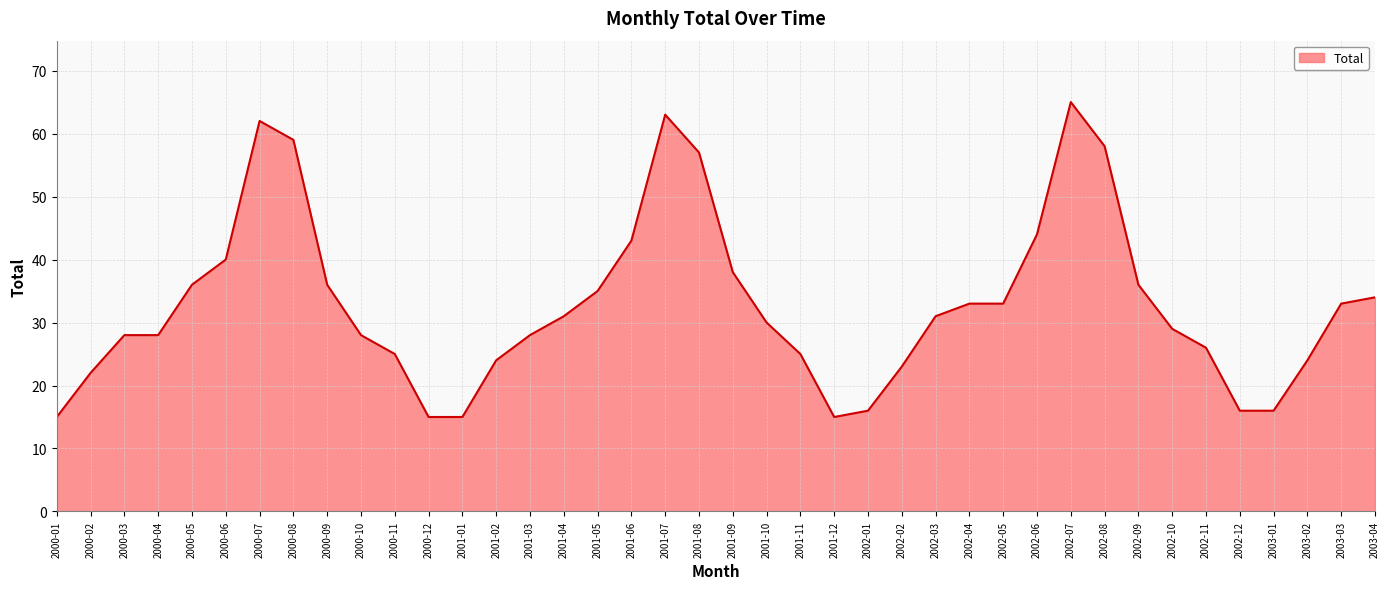

What position from the left is 2001-01?

13